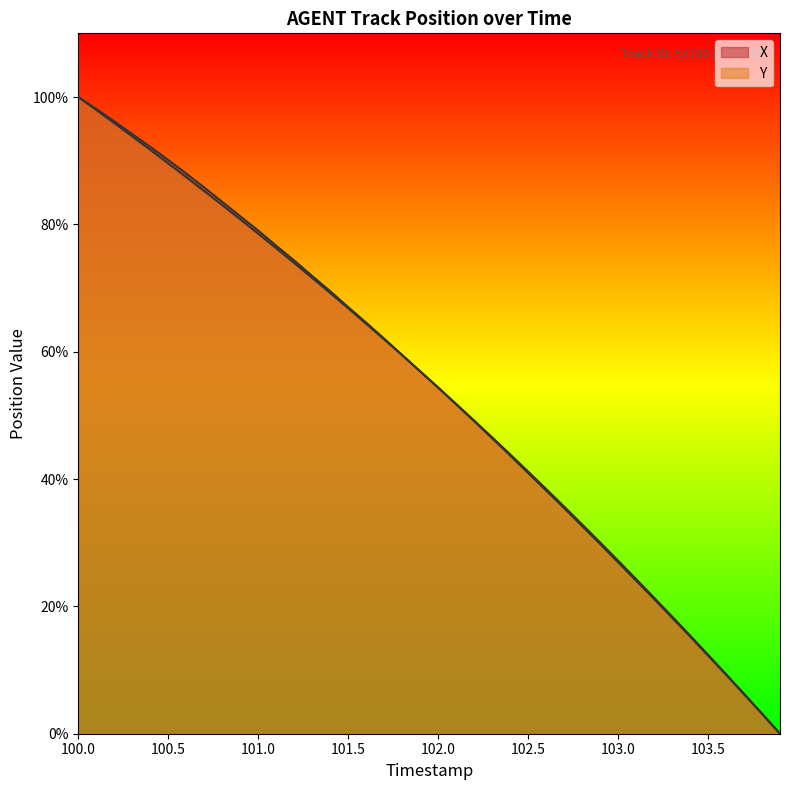

What are all the series names shown in the legend?

X, Y